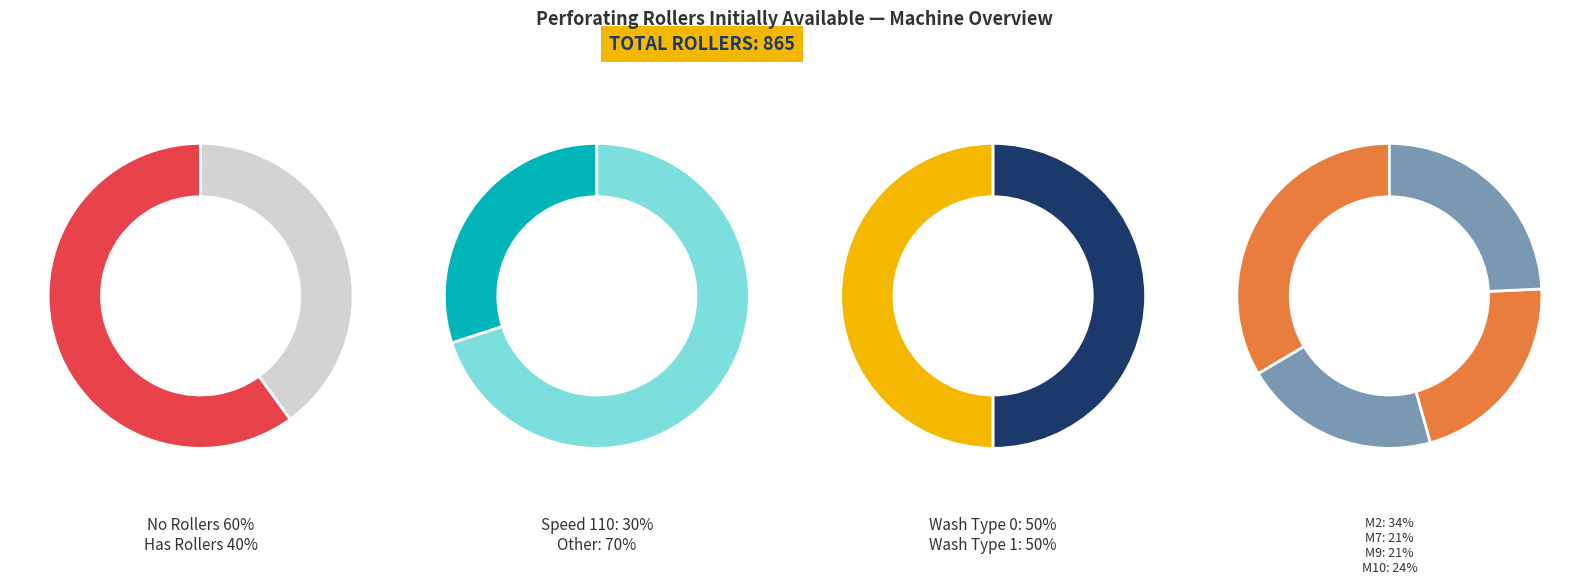

What is the change in value from M9 to M10?

+25